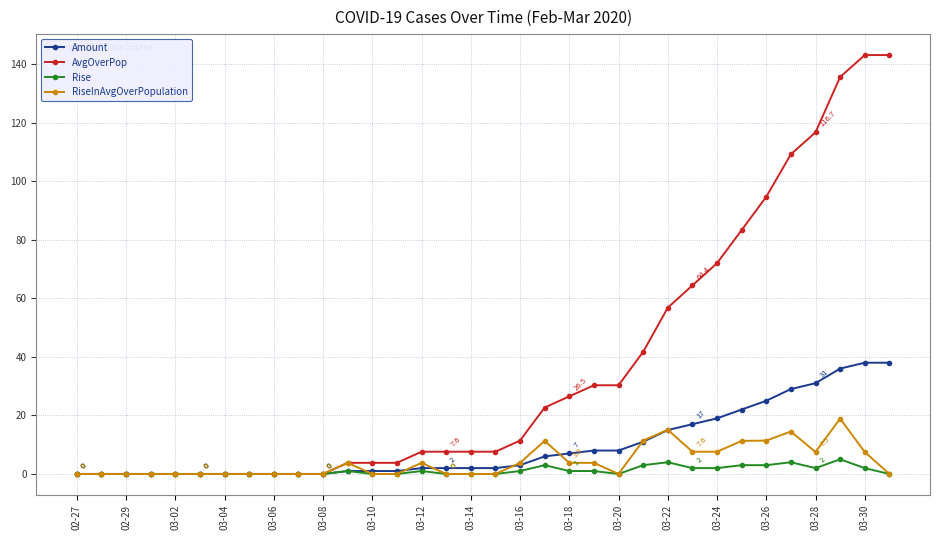

What is the maximum value for RiseInAvgOverPopulation?

18.9